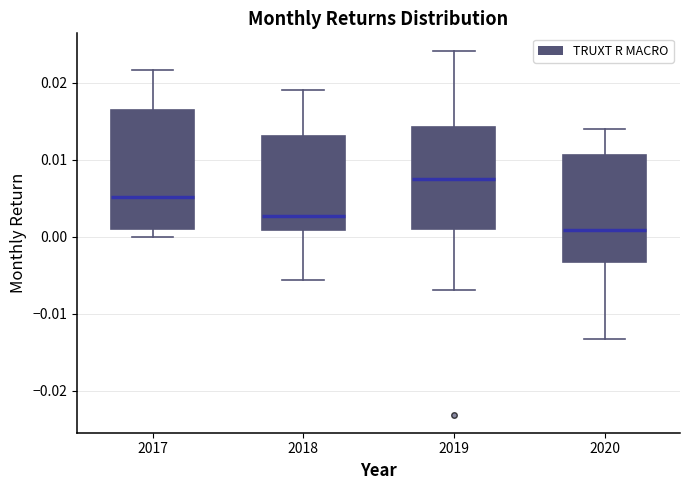

Reading left to right, transcribe this box plot: for each box, give where its median line is, the range the box spans, and where its two whiskers end, as read against the y-axis. The values are not printed on the chart, so give them approximately, as read against the axis.

2017: median 0.005, box 0.001 to 0.016, whiskers 0.000 to 0.022
2018: median 0.003, box 0.001 to 0.013, whiskers -0.006 to 0.019
2019: median 0.008, box 0.001 to 0.014, whiskers -0.007 to 0.024
2020: median 0.001, box -0.003 to 0.011, whiskers -0.013 to 0.014